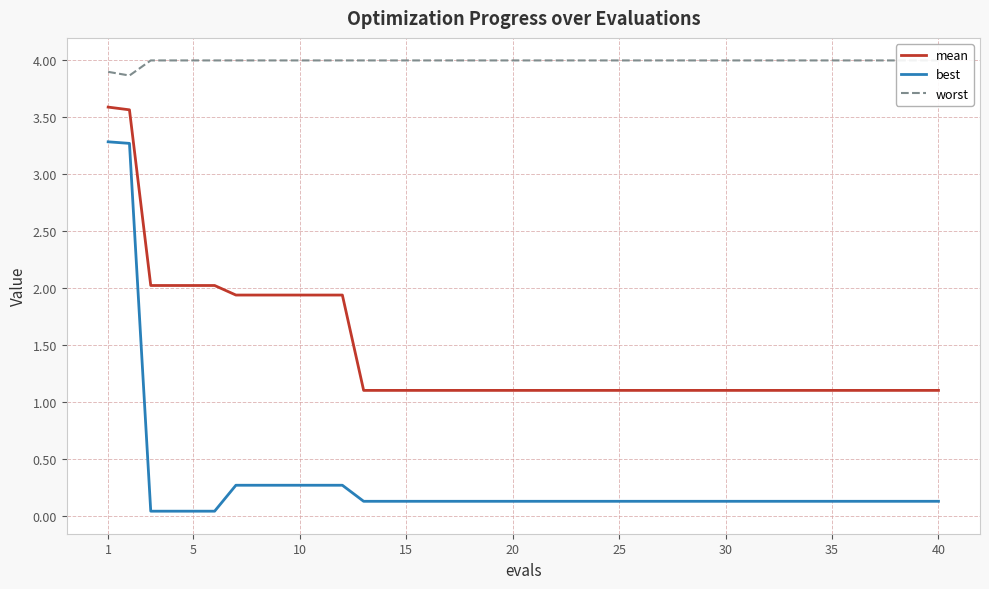

How many series are shown in this chart?

3